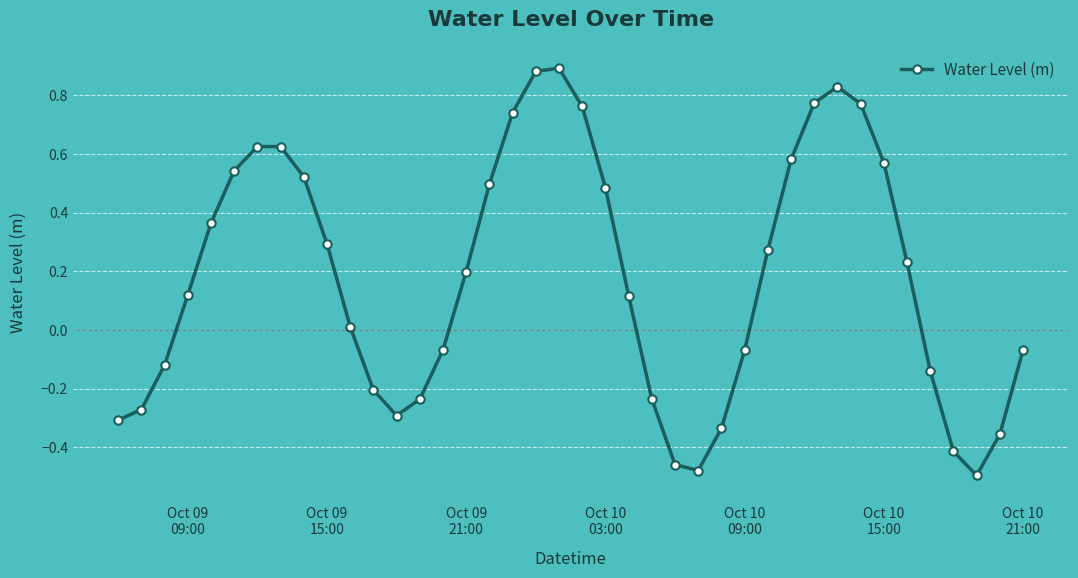

True or false: there are more than 1 points higher than both neighbors.

True